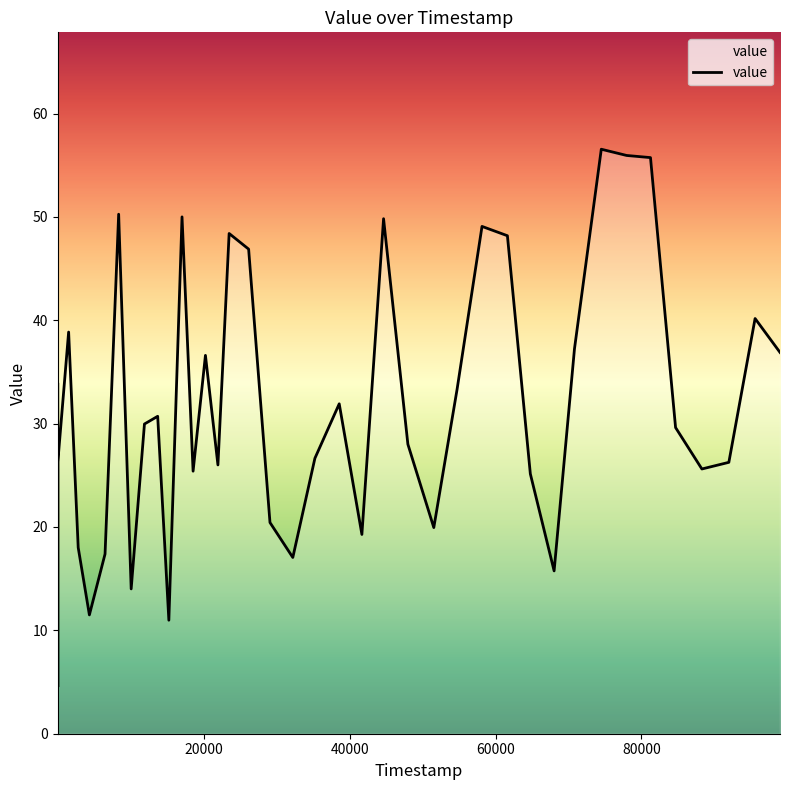

What is the difference between the maximum and minimum values?

52.0